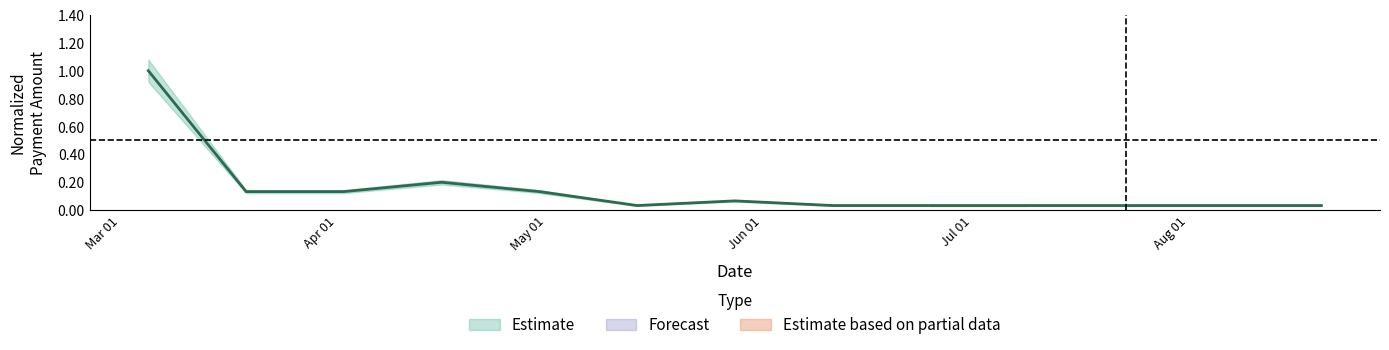

Does the chart display data point markers on the line(s)?

No